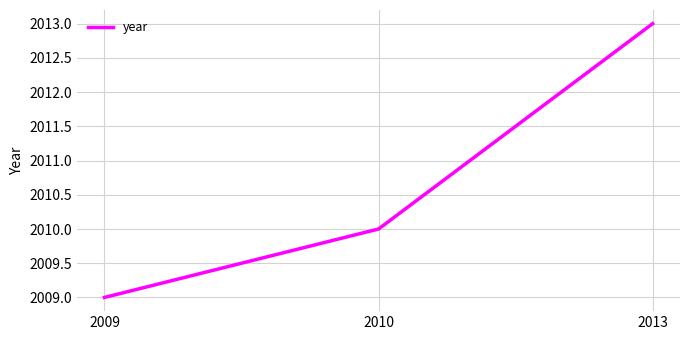

Reading left to right, what are all the values shown in this chart?

2009=2009	2010=2010	2013=2013